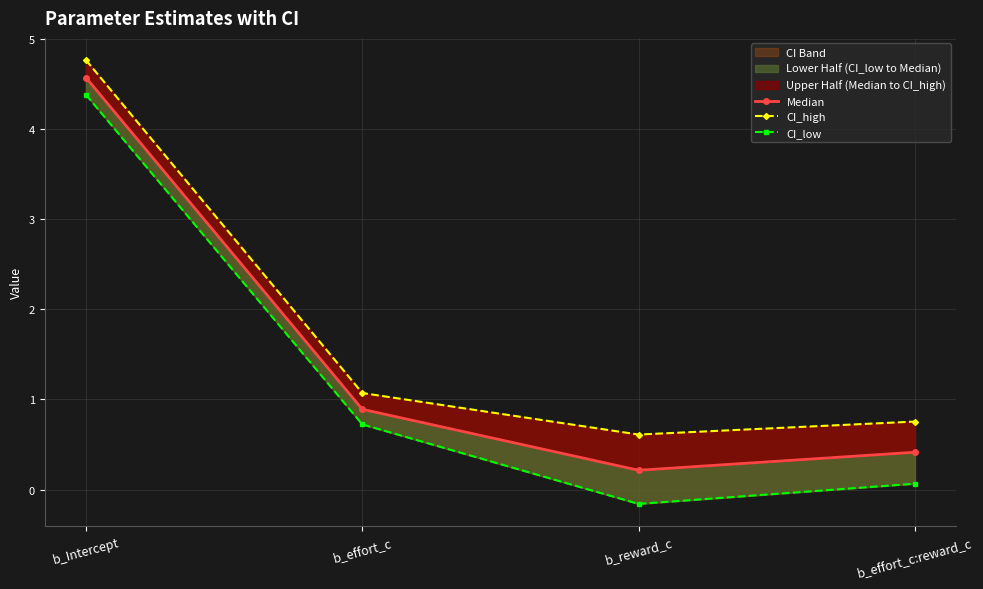

Where does the CI_high series first go above 1?

b_Intercept